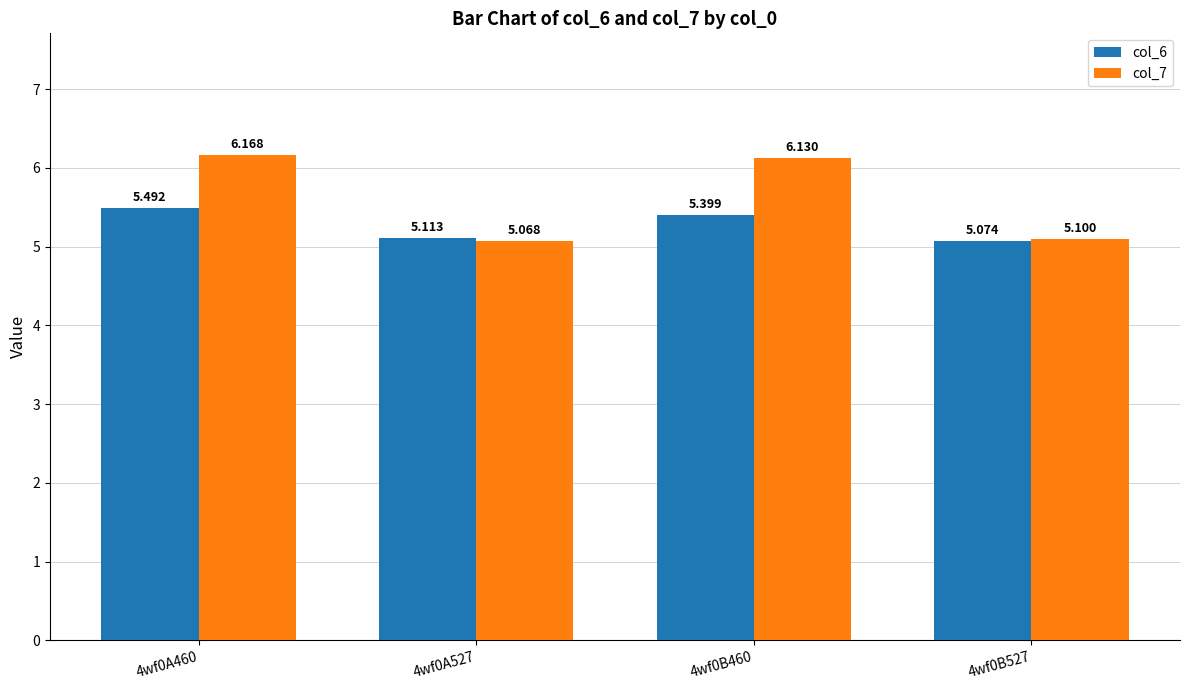

Where is col_6 nearest to the value 5?

4wf0B527